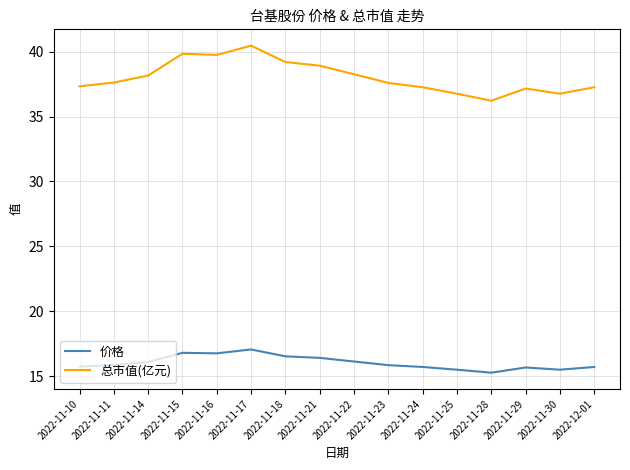

What is the spread (max minus min) of values at 2022-11-23?

21.7